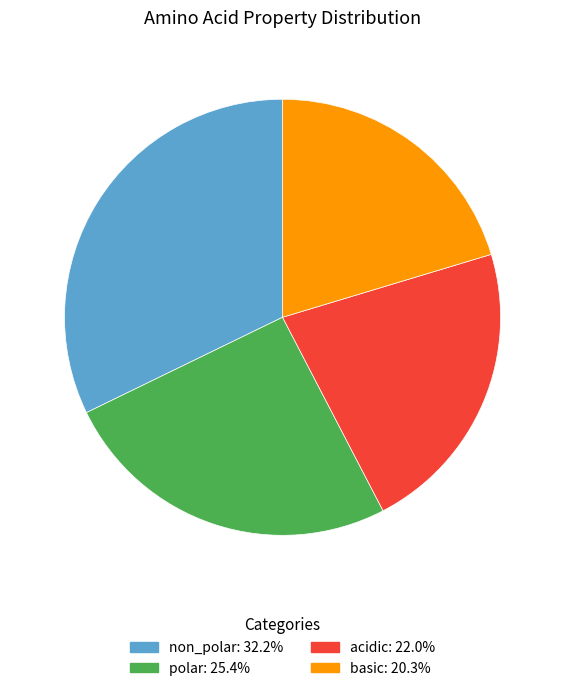

Between polar and non_polar, which is larger?

non_polar